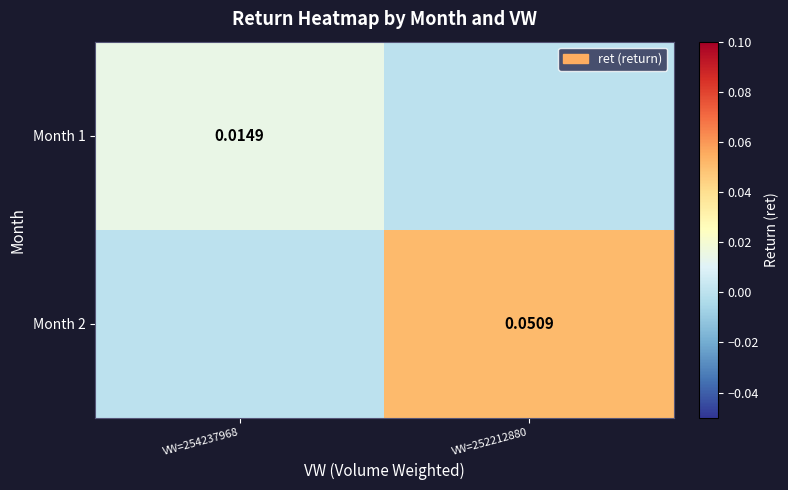

True or false: Month 2 has a value of -0.0 at VW=254237968.

False